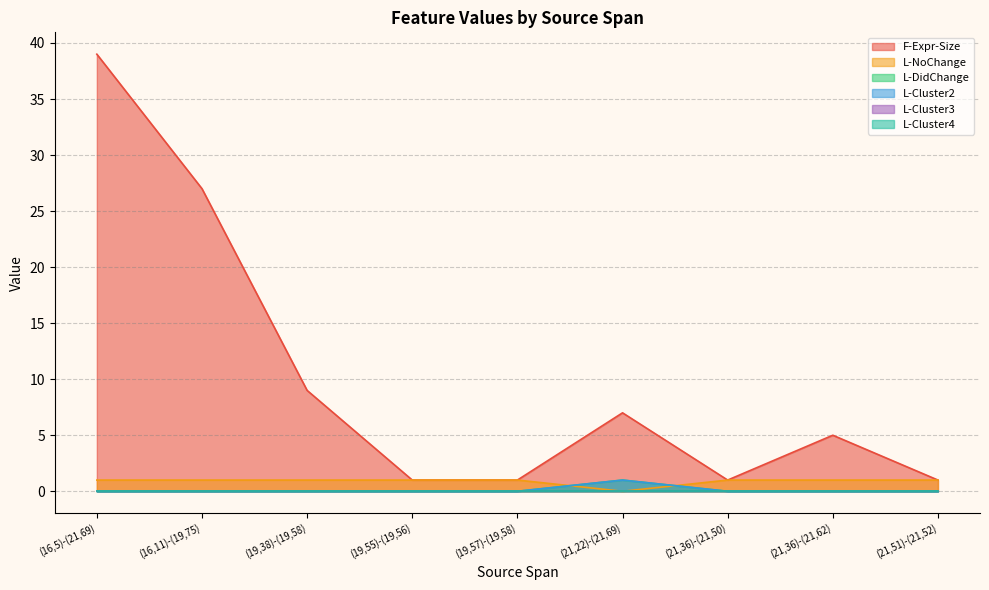

Does the chart display data point markers on the line(s)?

No